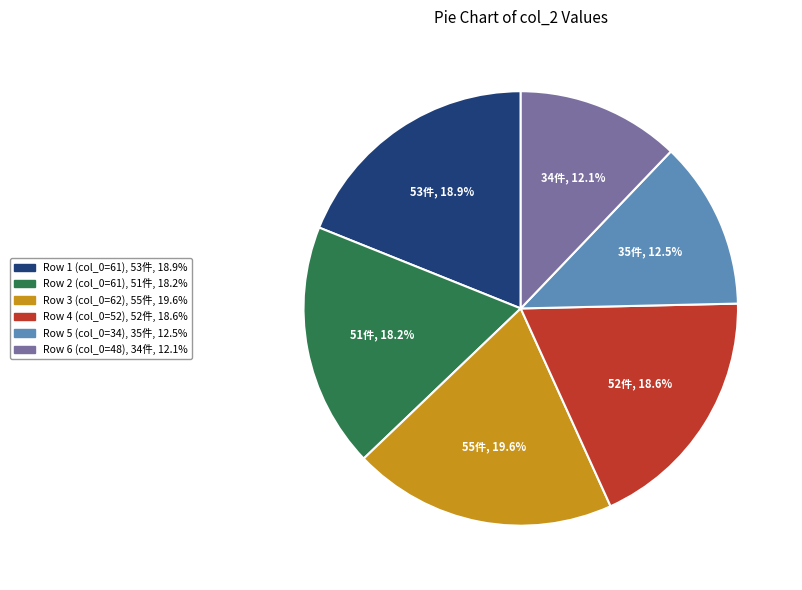

Does any single category account for the majority?

No